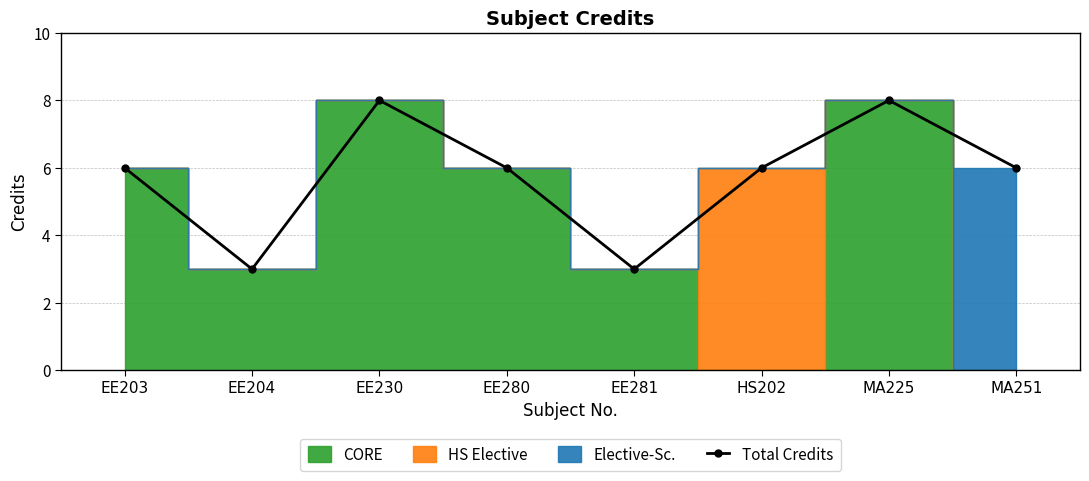

True or false: there are more than 0 points higher than both neighbors.

True